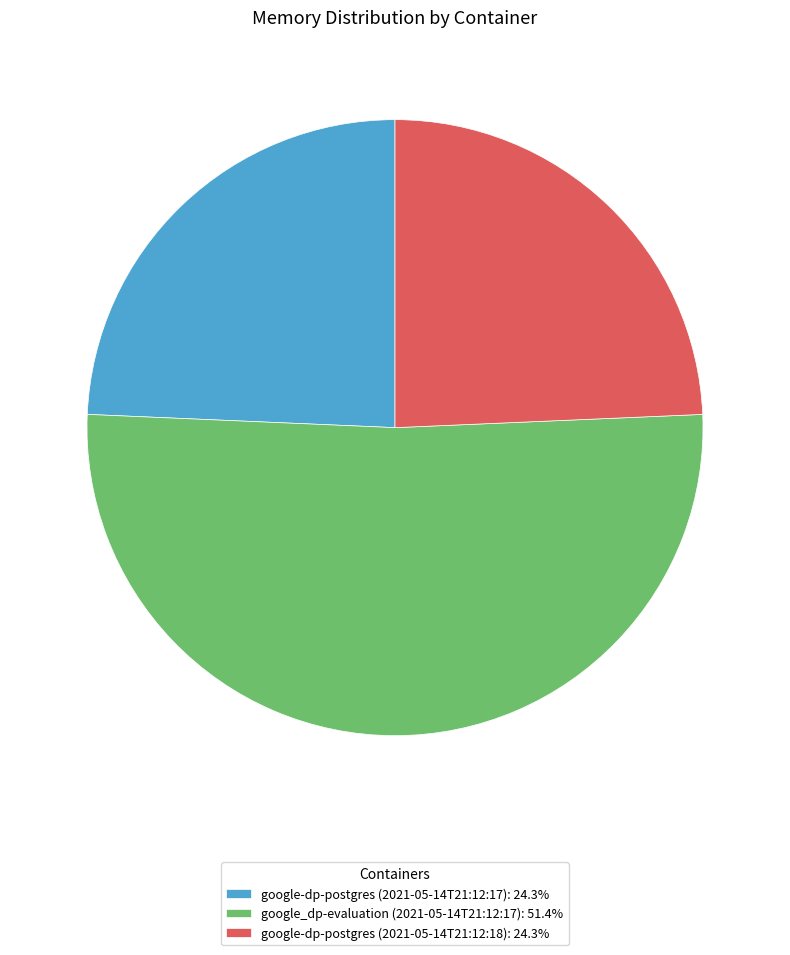

Which slice is the largest?

google_dp-evaluation (2021-05-14T21:12:17)